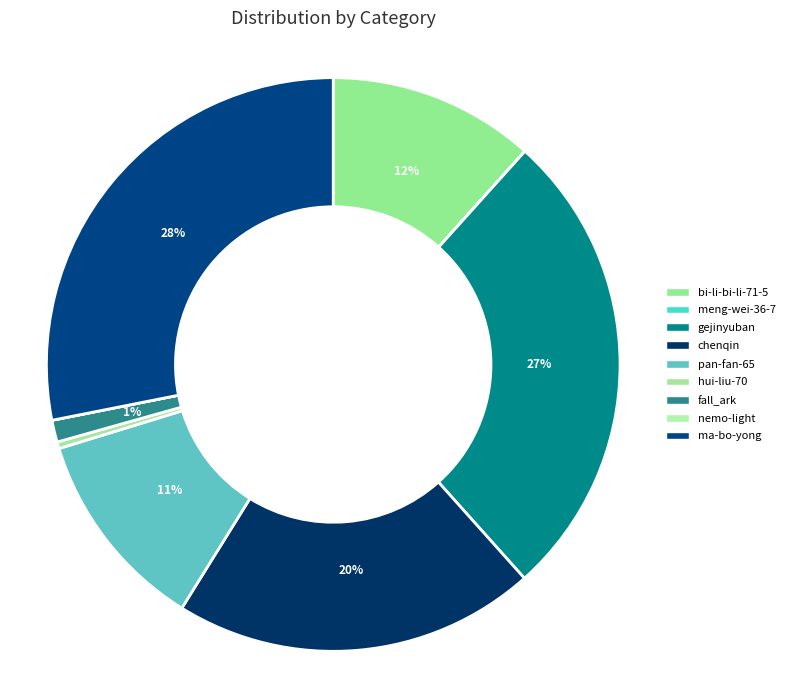

The nemo-light slice represents 0% of the pie. True or false?

True